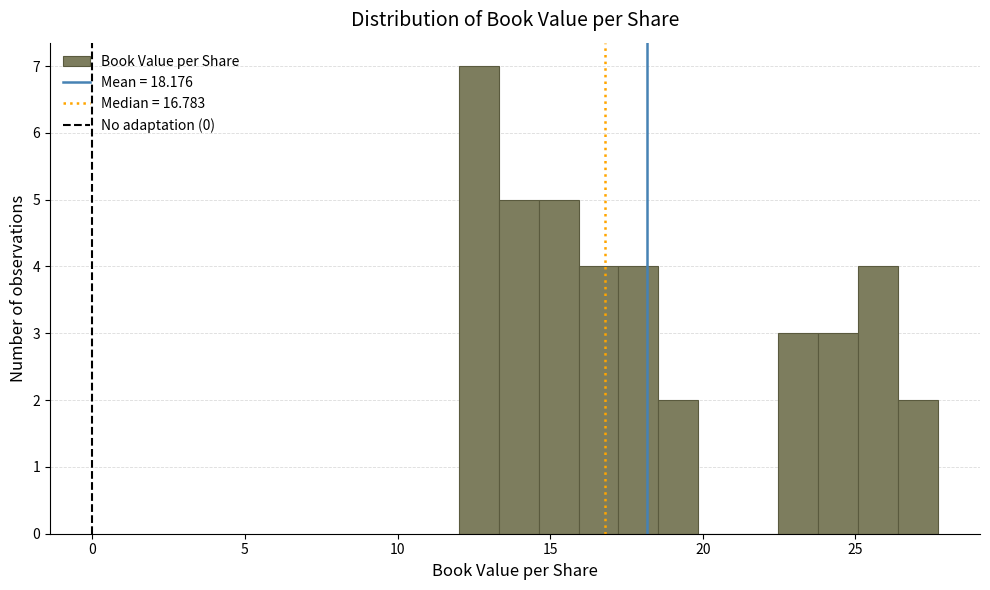

Read against the x-axis, roughly where is the centre of the tallest bar?

12.5